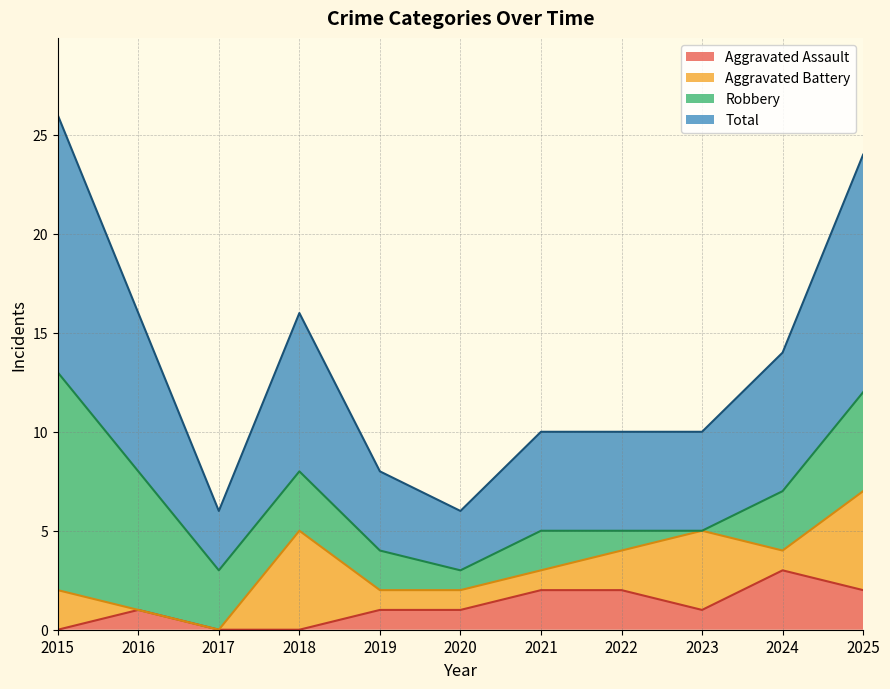

What is the difference between the Aggravated Assault values at 2015 and 2024?

3